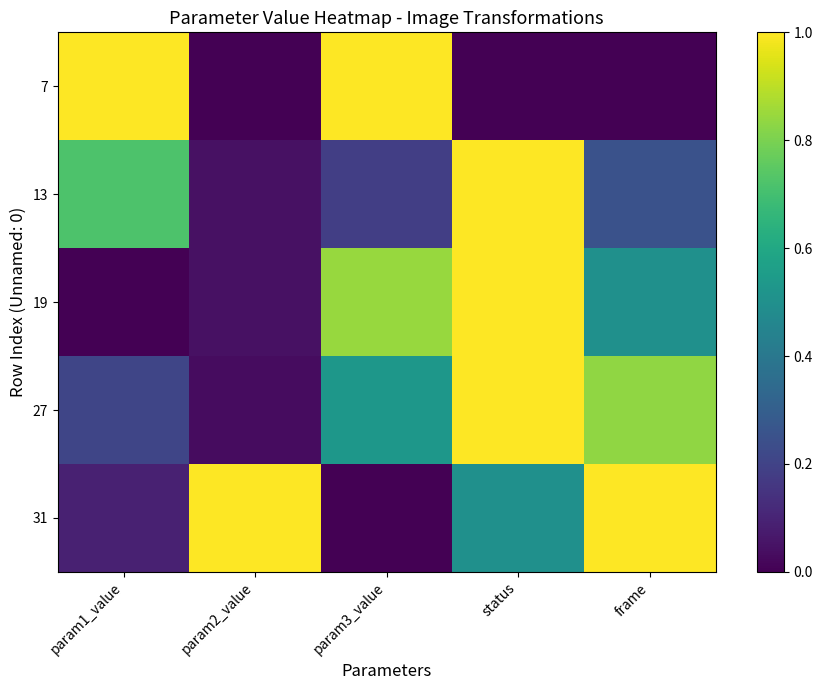

Reading right to left, transcribe all the data shown in this chart.

7: frame=0.0	status=0.0	param3_value=1.0	param2_value=0.0	param1_value=1.0
13: frame=0.2	status=1.0	param3_value=0.2	param2_value=0.0	param1_value=0.7
19: frame=0.5	status=1.0	param3_value=0.8	param2_value=0.0	param1_value=0.0
27: frame=0.8	status=1.0	param3_value=0.5	param2_value=0.0	param1_value=0.2
31: frame=1.0	status=0.5	param3_value=0.0	param2_value=1.0	param1_value=0.1